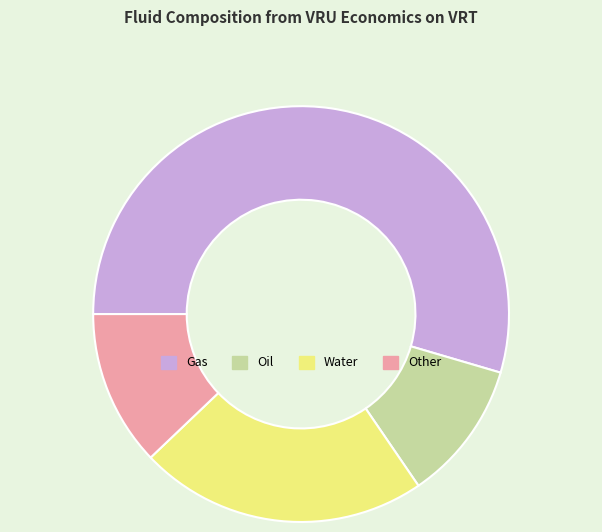

Is it true that Water is 22% of the pie?

True